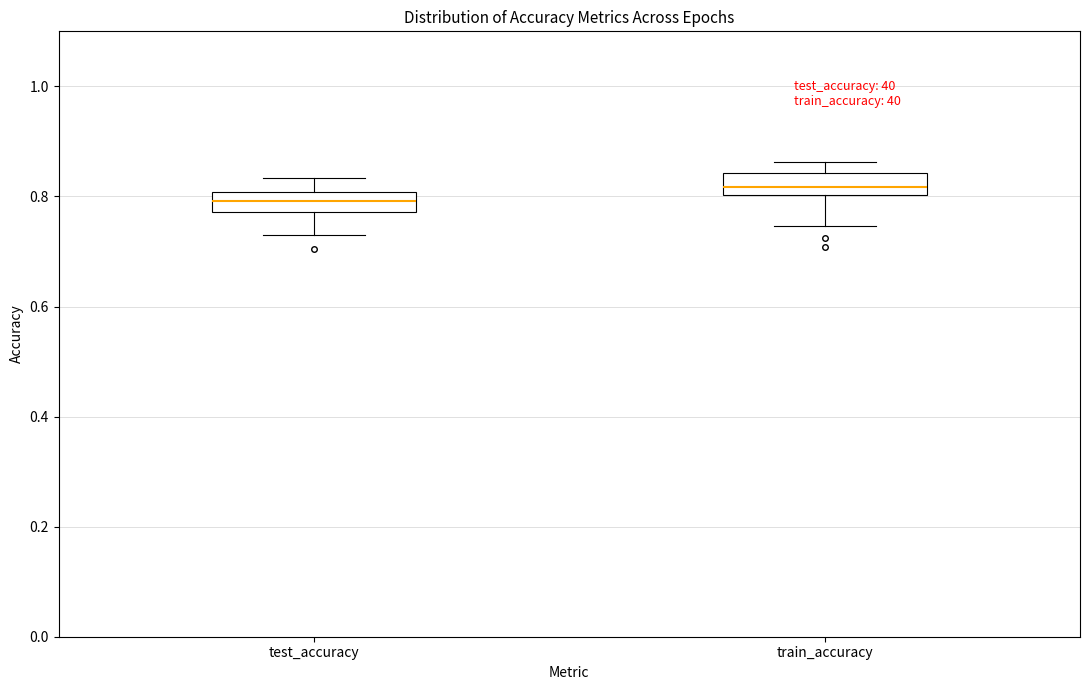

Which box's median line is the highest?

train_accuracy